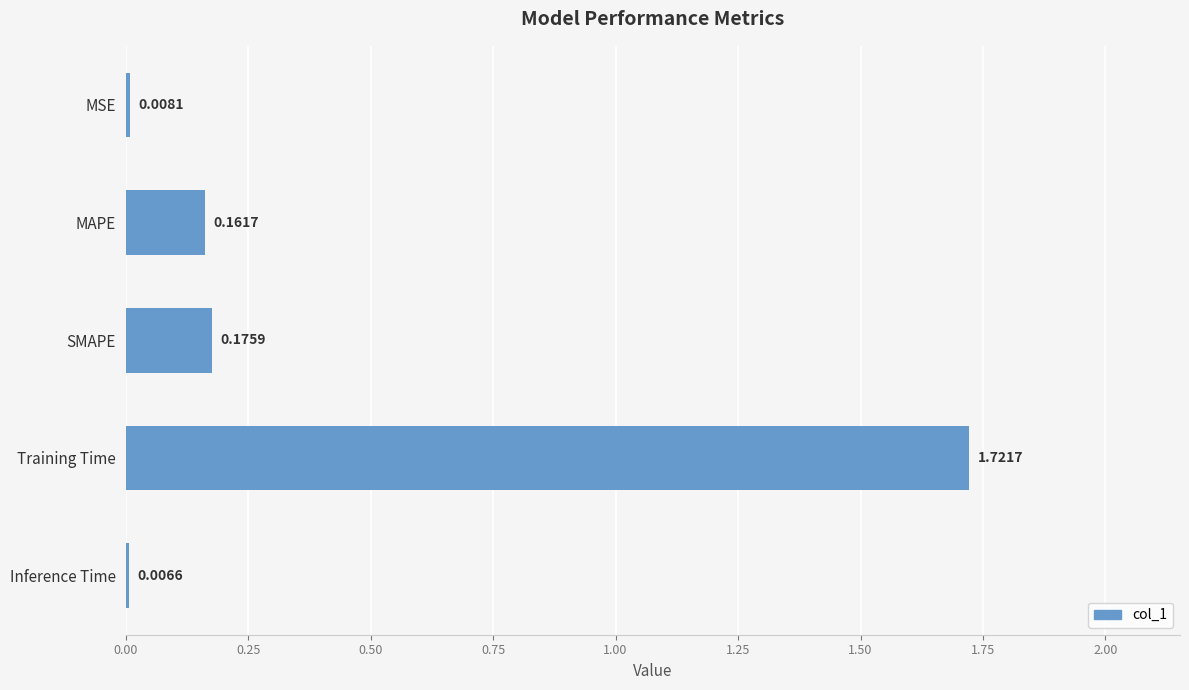

What is the label of the 4th bar from the top?

Training Time